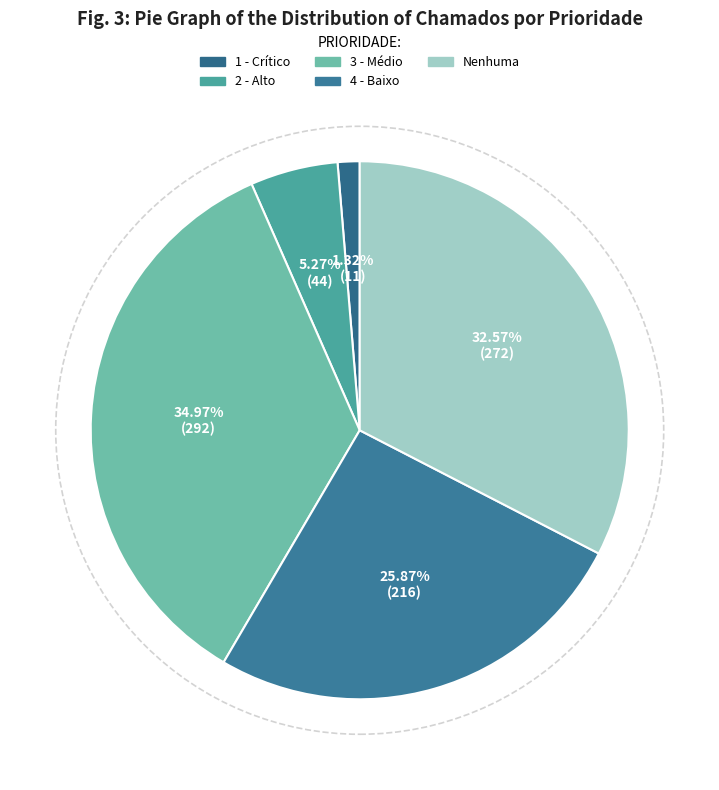

Count the number of slices in the pie.

5